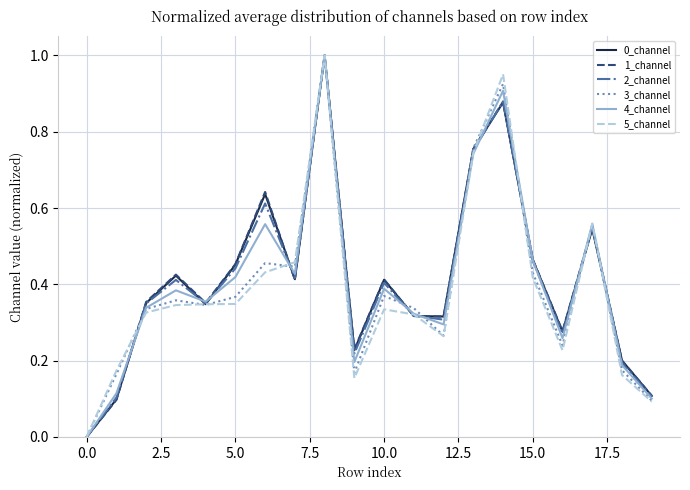

Reading left to right, what are all the values shown in this chart?

0_channel: 0.0	0.1	0.4	0.4	0.3	0.5	0.6	0.4	1.0	0.2	0.4	0.3	0.3	0.8	0.9	0.5	0.3	0.5	0.2	0.1
1_channel: 0.0	0.1	0.4	0.4	0.4	0.5	0.6	0.4	1.0	0.2	0.4	0.3	0.3	0.8	0.9	0.5	0.3	0.6	0.2	0.1
2_channel: 0.0	0.1	0.3	0.4	0.4	0.4	0.6	0.4	1.0	0.2	0.4	0.3	0.3	0.8	0.9	0.5	0.3	0.5	0.2	0.1
3_channel: 0.0	0.2	0.3	0.4	0.3	0.4	0.5	0.4	1.0	0.2	0.4	0.3	0.3	0.8	0.9	0.4	0.2	0.6	0.2	0.1
4_channel: 0.0	0.1	0.3	0.4	0.4	0.4	0.6	0.4	1.0	0.2	0.4	0.3	0.3	0.7	0.9	0.5	0.3	0.6	0.2	0.1
5_channel: 0.0	0.2	0.3	0.3	0.3	0.3	0.4	0.5	1.0	0.2	0.3	0.3	0.3	0.7	1.0	0.4	0.2	0.6	0.2	0.1